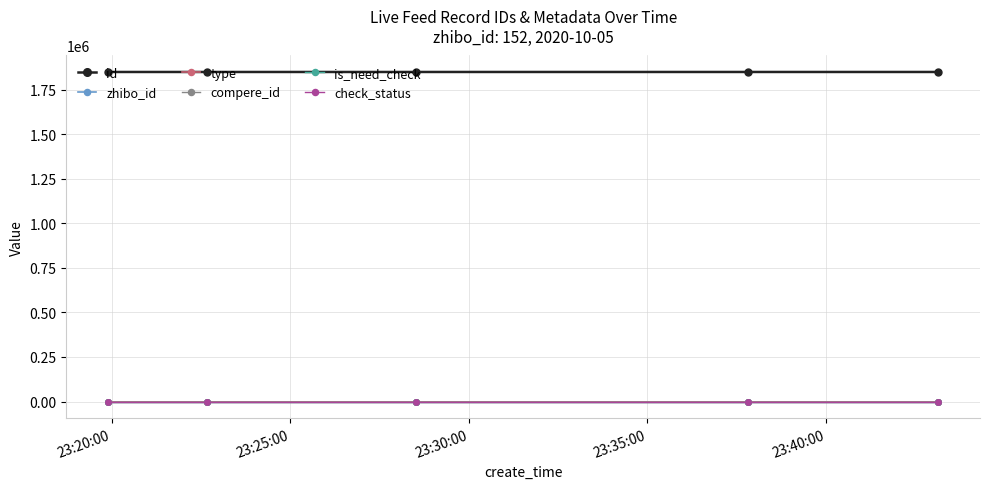

Which series changed the most between 23:20:00 and 23:40:00?

id